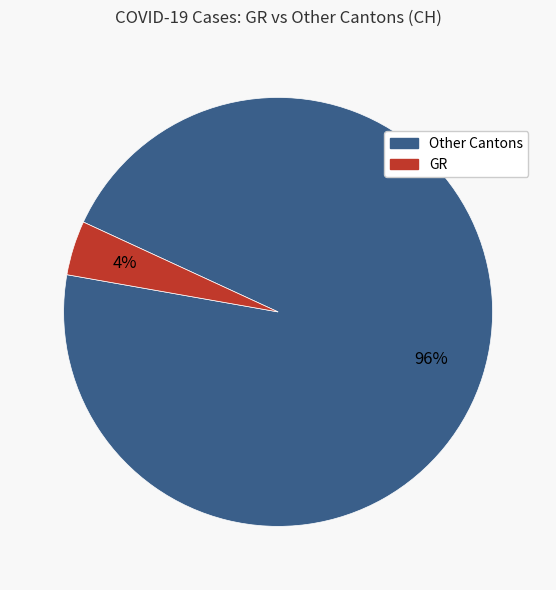

How many slices are in this pie chart?

2